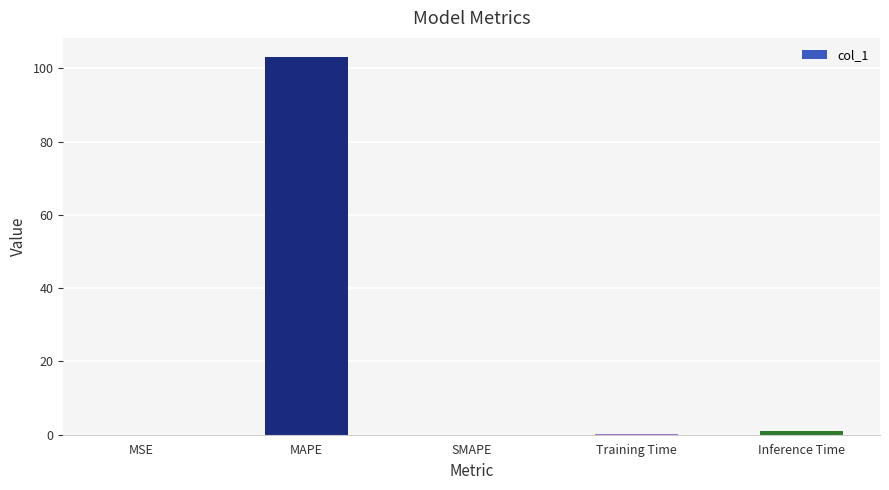

Is it true that the value at MAPE is 23.4?

False